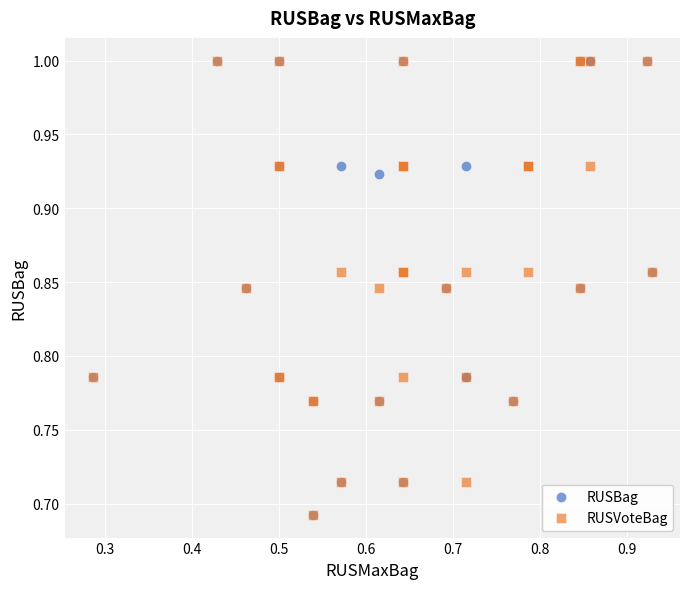

What are all the series names shown in the legend?

RUSBag, RUSVoteBag